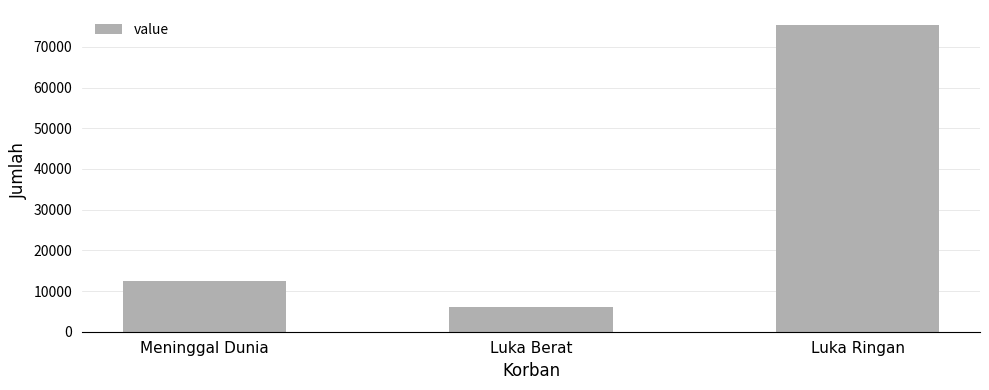

Count the number of data series in this chart.

1